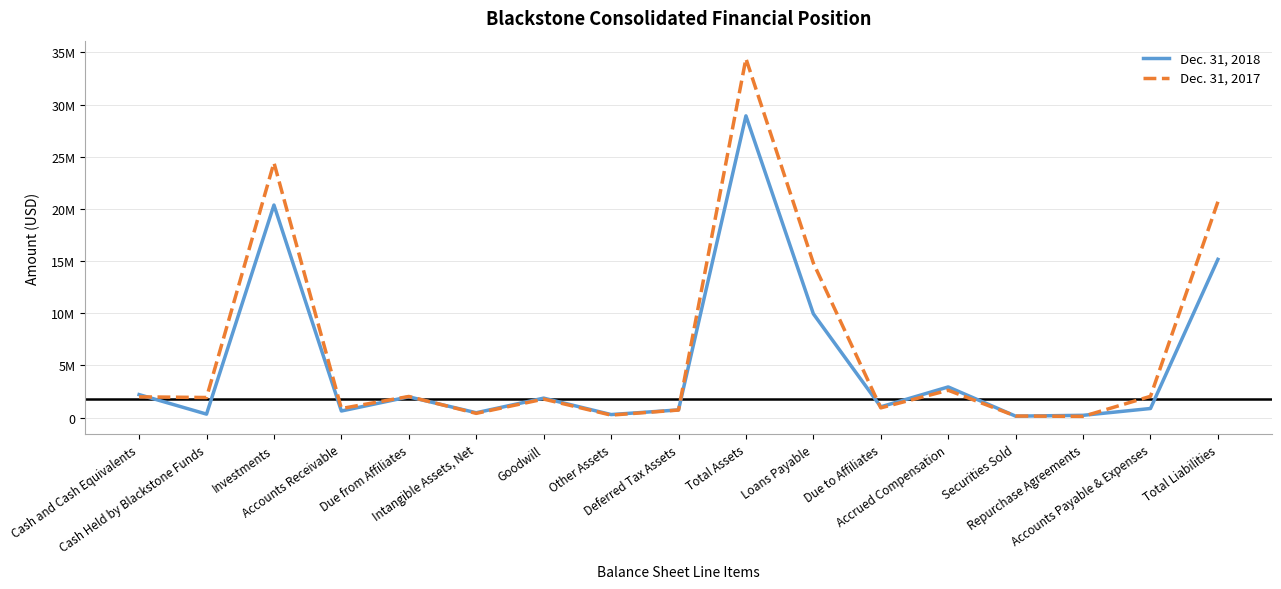

True or false: Dec. 31, 2018 and Dec. 31, 2017 cross at least once.

True